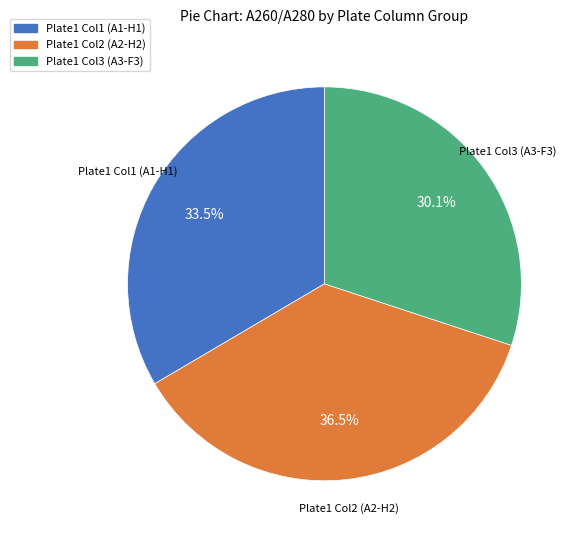

What portion of the pie excludes Plate1 Col1 (A1-H1)?

66.5%